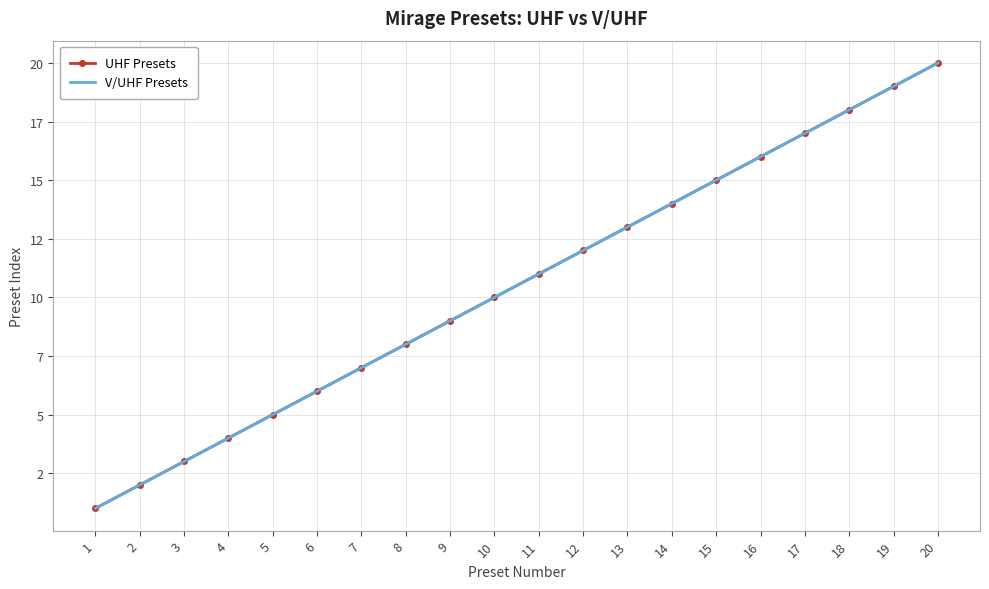

True or false: V/UHF Presets has more than 1 points higher than both neighbors.

False